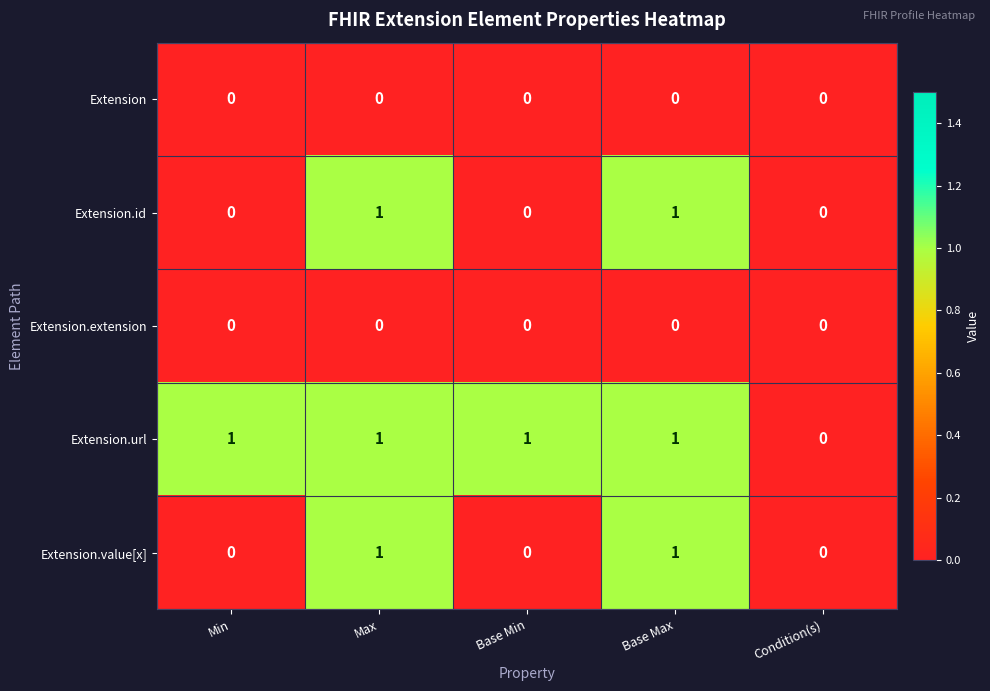

What is the total value across all series at Base Max?

3